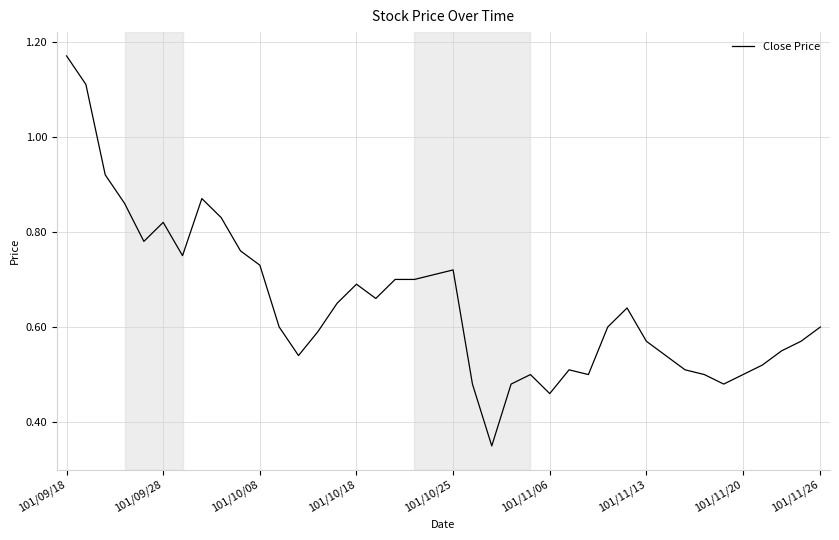

Does the chart have visible grid lines?

Yes